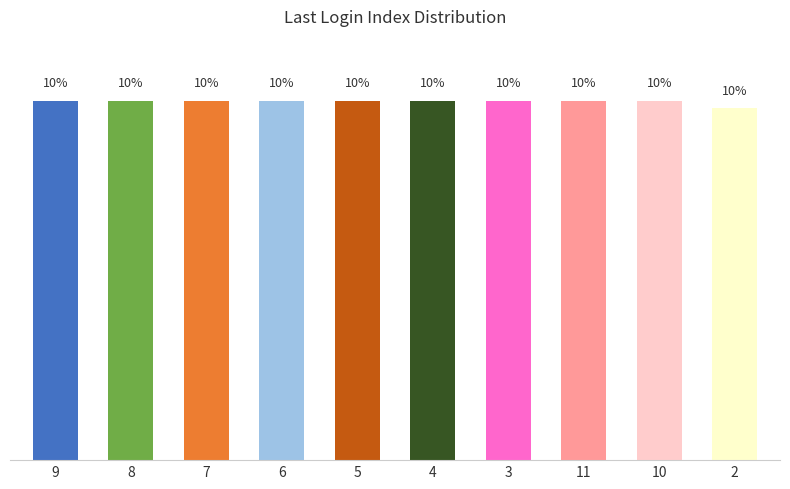

Does the chart contain any negative values?

No